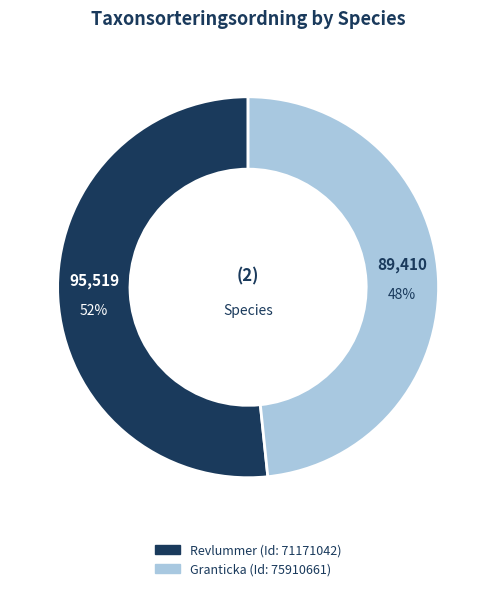

To the nearest percent, what is the combined percentage of Granticka and Revlummer?

100%